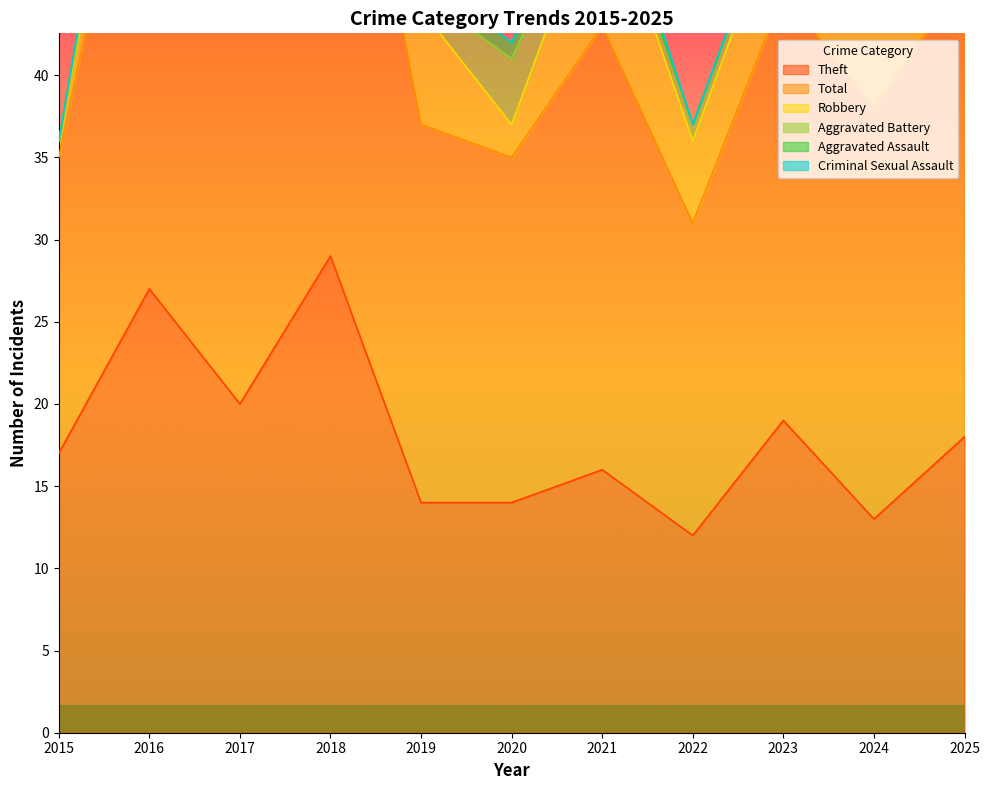

After their last crossing, which series has the higher values: Criminal Sexual Assault or Aggravated Battery?

Criminal Sexual Assault